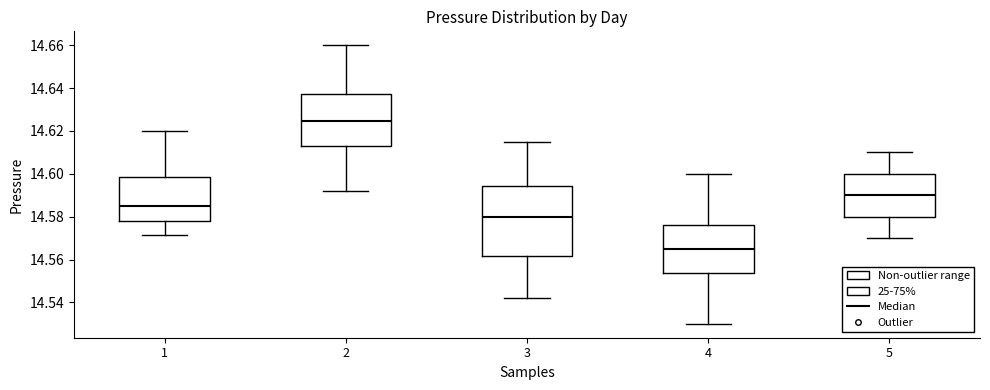

Which box is the tallest, from its lower edge to its upper edge?

3